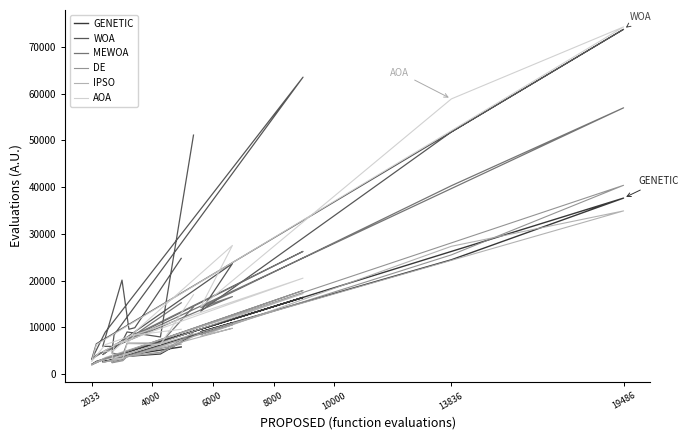

True or false: GENETIC has more than 2 points higher than both neighbors.

True